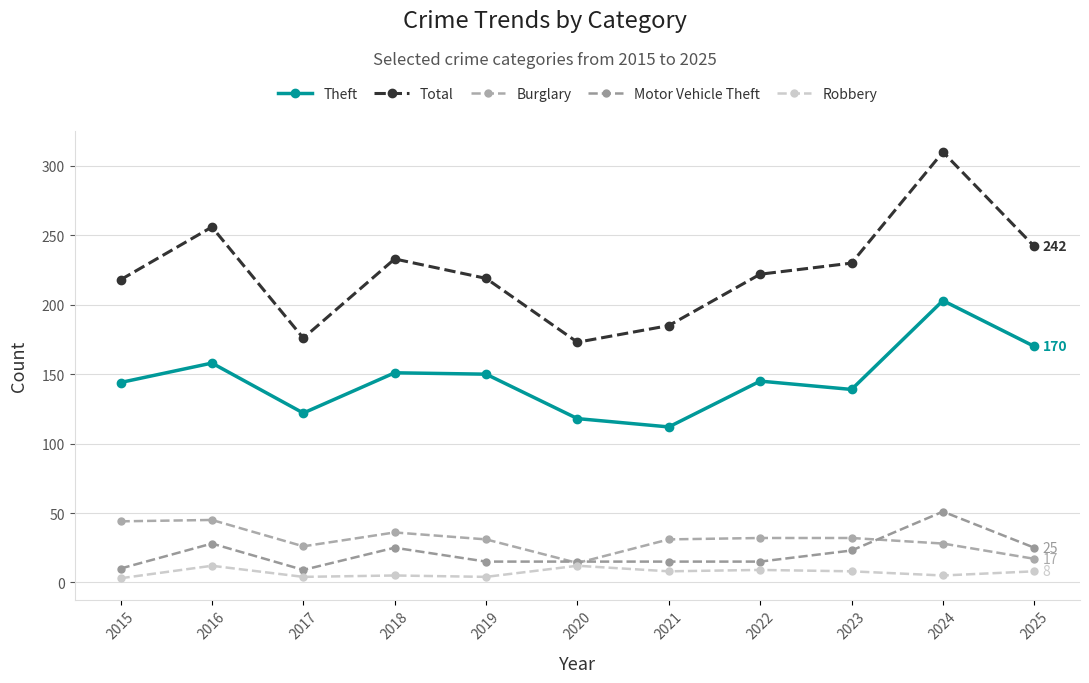

What is the sum of the Total values at 2025 and 2016?

498